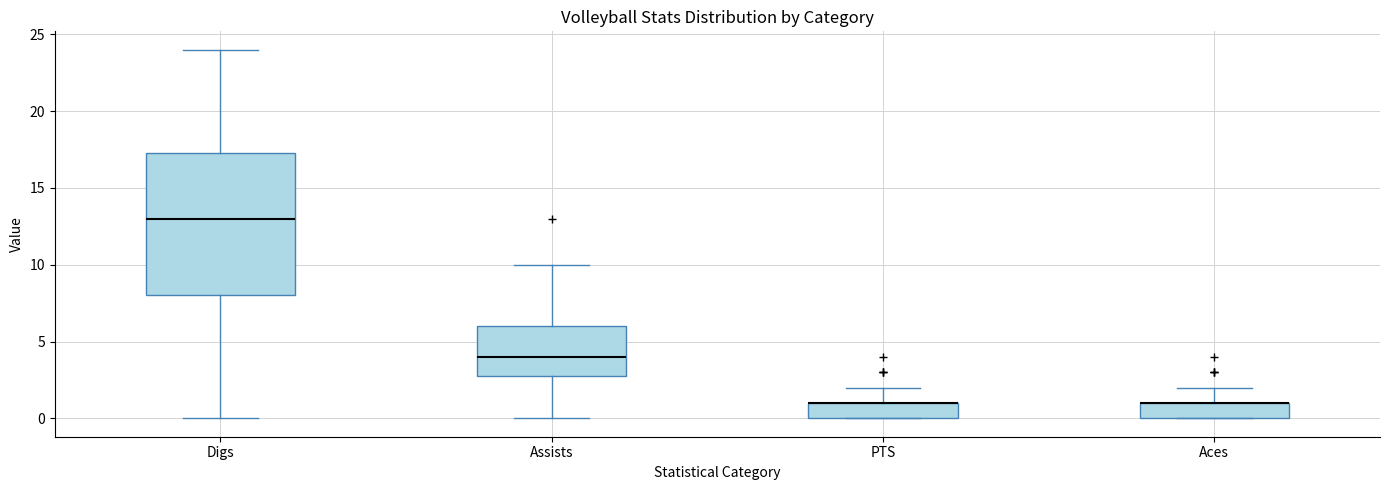

Reading left to right, transcribe this box plot: for each box, give where its median line is, the range the box spans, and where its two whiskers end, as read against the y-axis. The values are not printed on the chart, so give them approximately, as read against the axis.

Digs: median 13.0, box 8.0 to 17.5, whiskers 0.0 to 24.0
Assists: median 4.0, box 3.0 to 6.0, whiskers 0.0 to 10.0
PTS: median 1.0 (drawn on the box's upper edge), box 0.0 to 1.0, whiskers 0.0 to 2.0
Aces: median 1.0 (drawn on the box's upper edge), box 0.0 to 1.0, whiskers 0.0 to 2.0